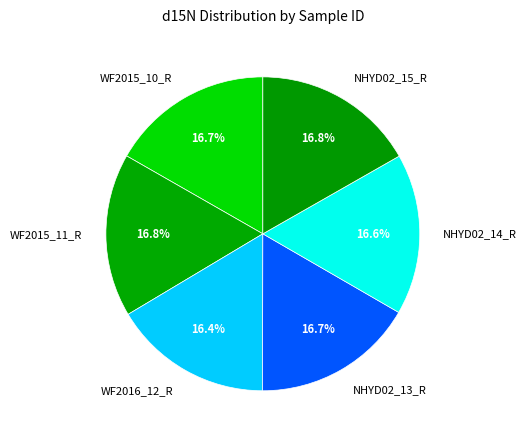

What is the total percentage of WF2015_11_R and NHYD02_15_R?

33.6%